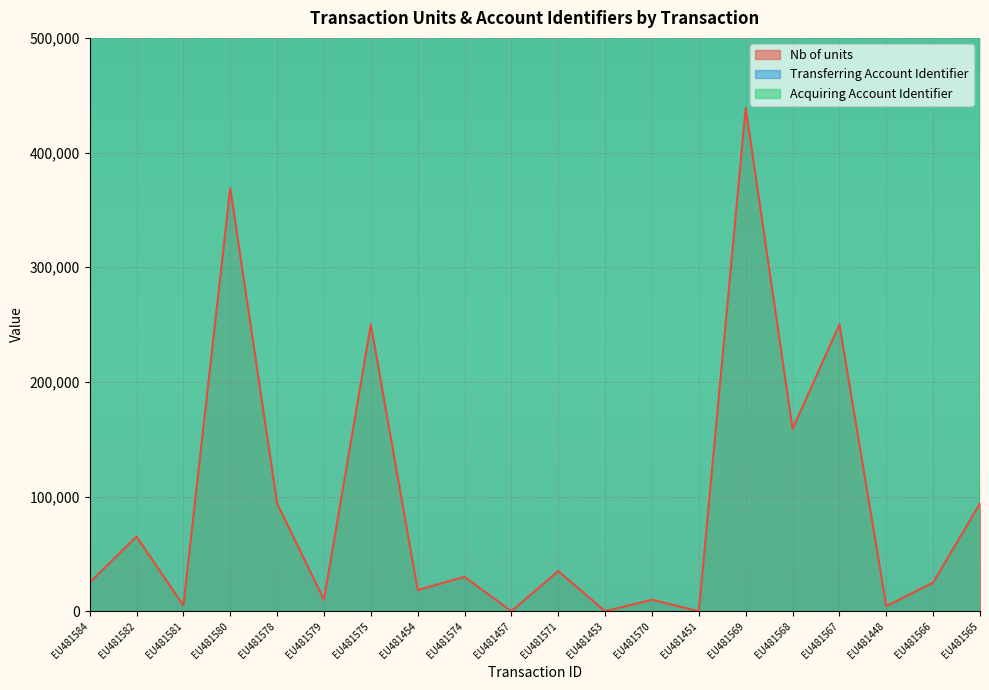

True or false: Nb of units and Transferring Account Identifier cross at least once.

False